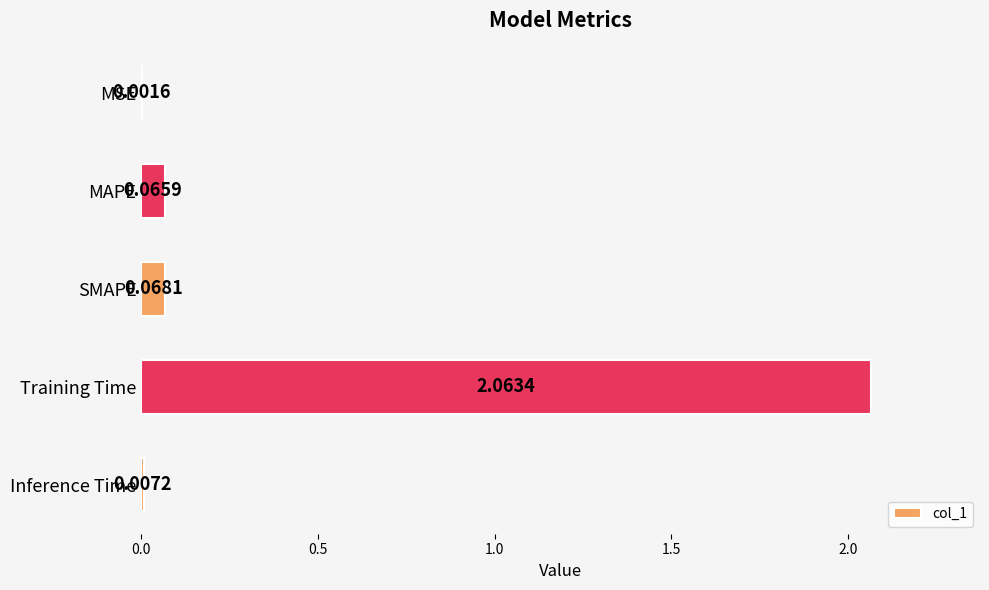

Which label corresponds to the largest value in the chart?

Training Time